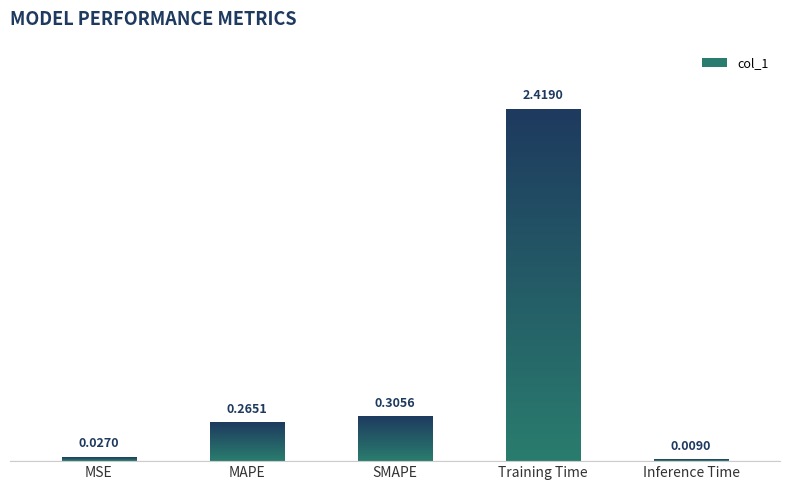

What is the label of the 4th bar from the right?

MAPE